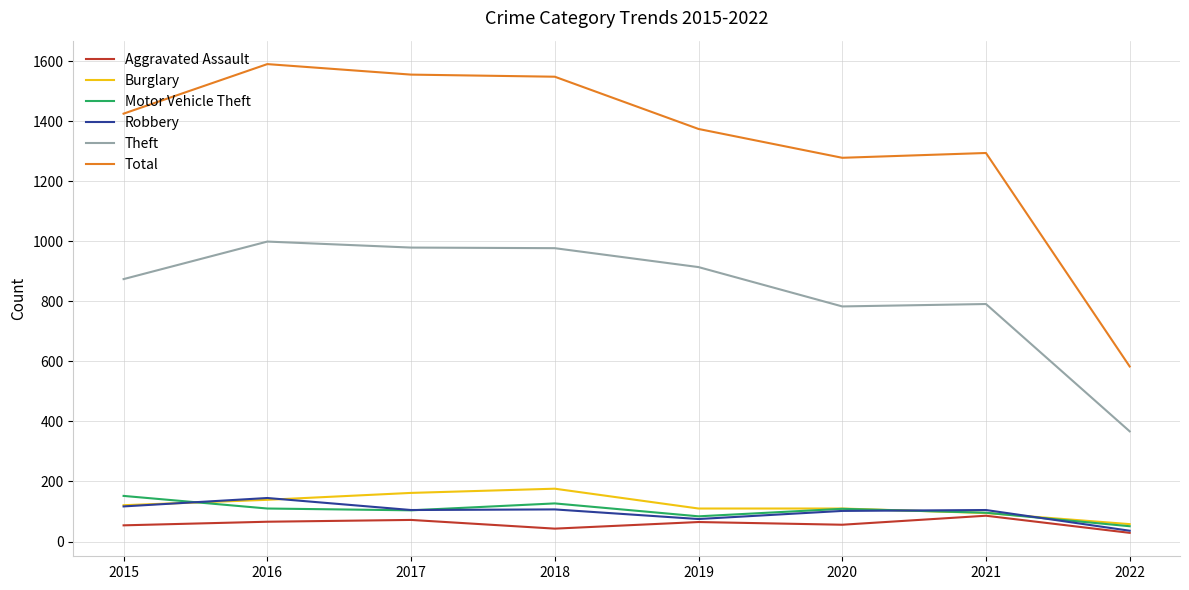

What is the difference between the highest and lowest values at 2020?

1222